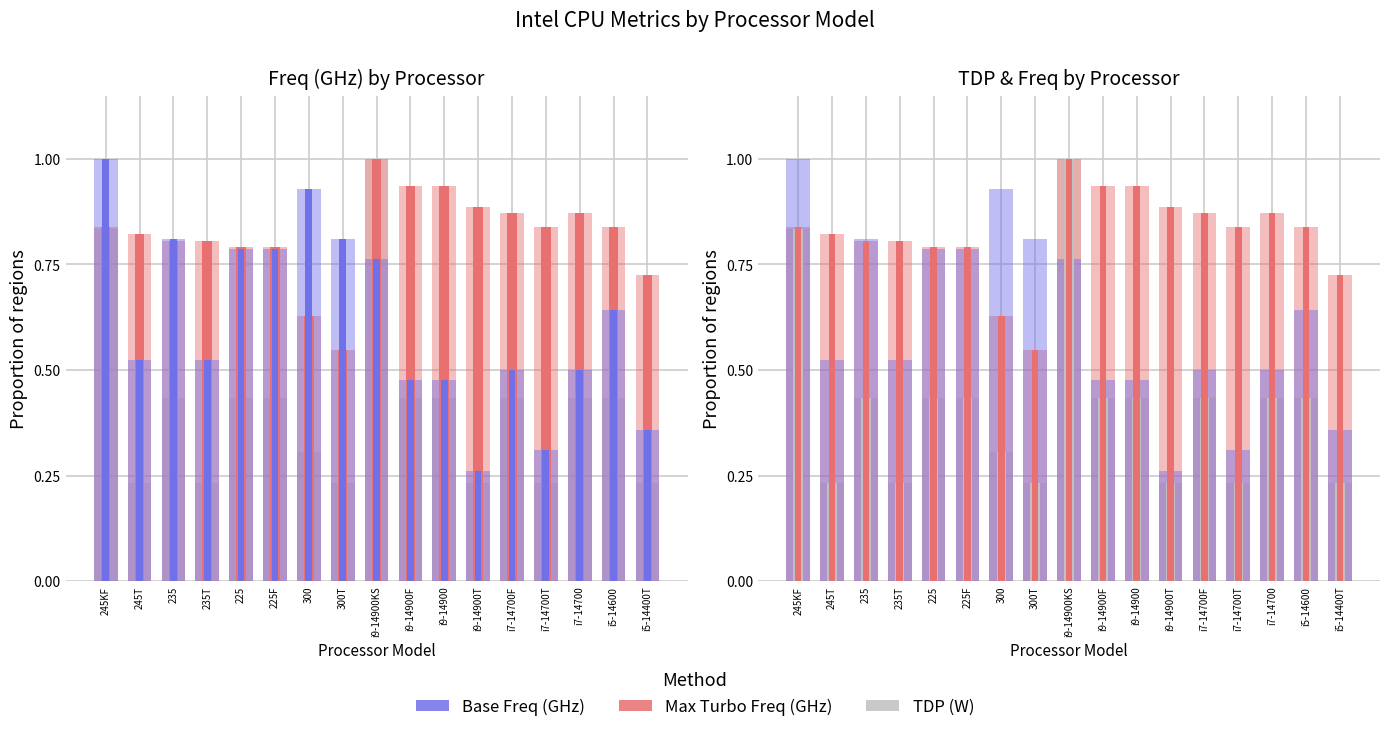

Reading left to right, what are all the values shown in this chart?

Max Turbo Freq (GHz): 0.8	0.8	0.8	0.8	0.8	0.8	0.6	0.5	1.0	0.9	0.9	0.9	0.9	0.8	0.9	0.8	0.7
Base Freq (GHz): 1.0	0.5	0.8	0.5	0.8	0.8	0.9	0.8	0.8	0.5	0.5	0.3	0.5	0.3	0.5	0.6	0.4
TDP (W): 0.8	0.2	0.4	0.2	0.4	0.4	0.3	0.2	1.0	0.4	0.4	0.2	0.4	0.2	0.4	0.4	0.2